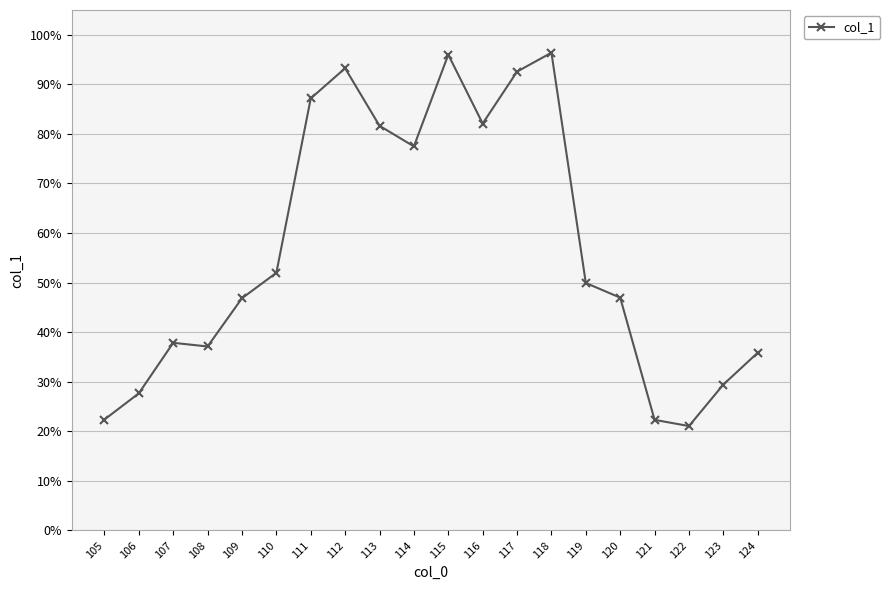

What is the difference between the values at 114 and 106?

0.5